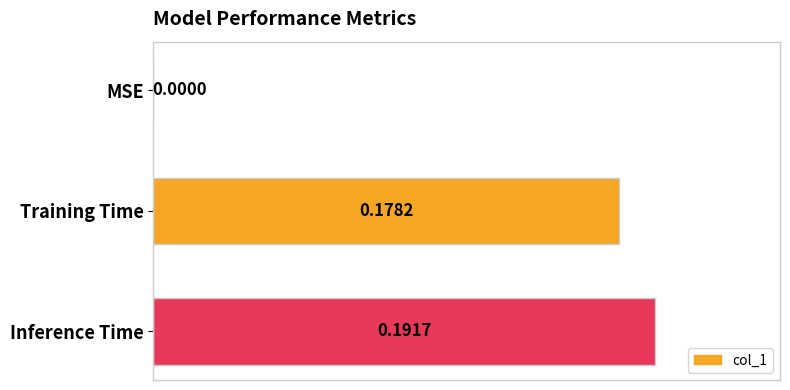

Which label corresponds to the largest value in the chart?

Inference Time